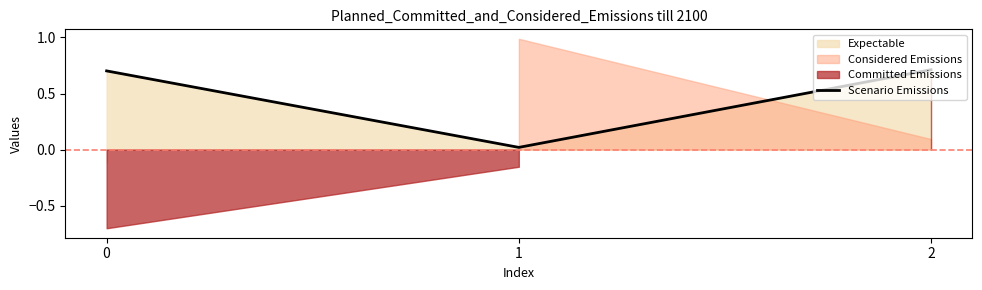

What is the highest value of the Scenario Emissions series?

0.7